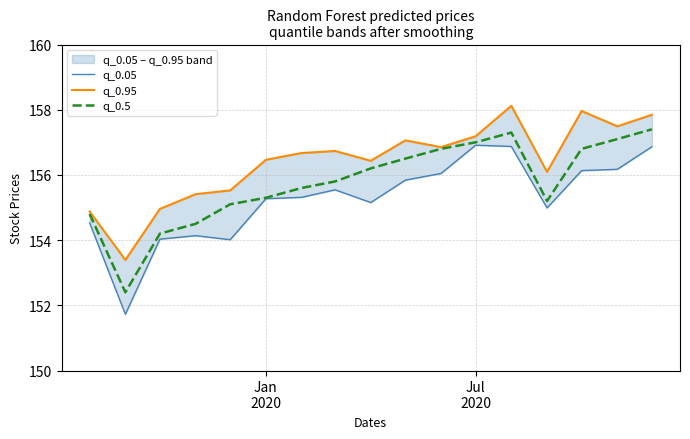

At how many categories does at least one series exceed 157?

6